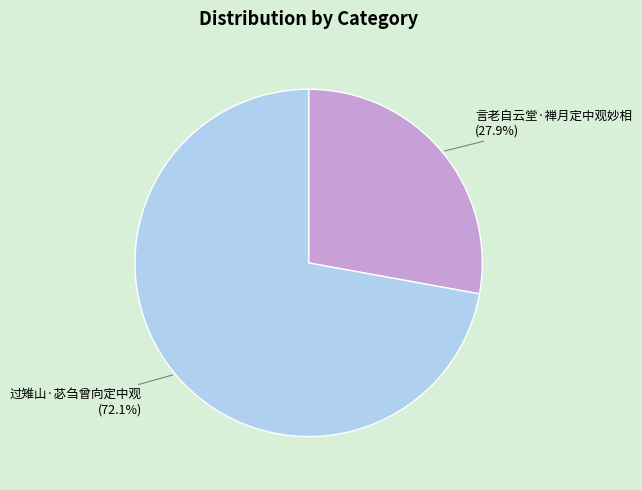

Between 言老自云堂·禅月定中观妙相 and 过雉山·苾刍曾向定中观, which is larger?

过雉山·苾刍曾向定中观